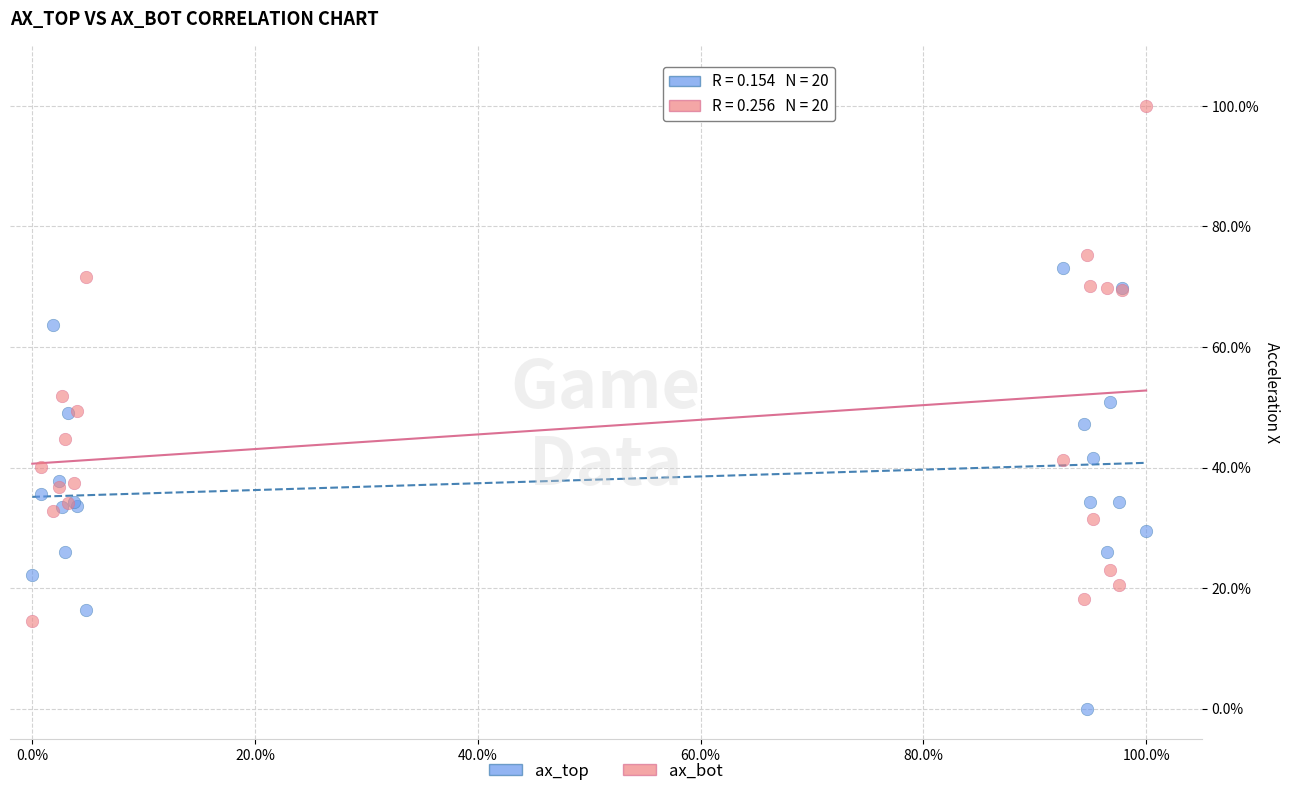

What is the X range (max minus min) for the scatter plot?

1.0